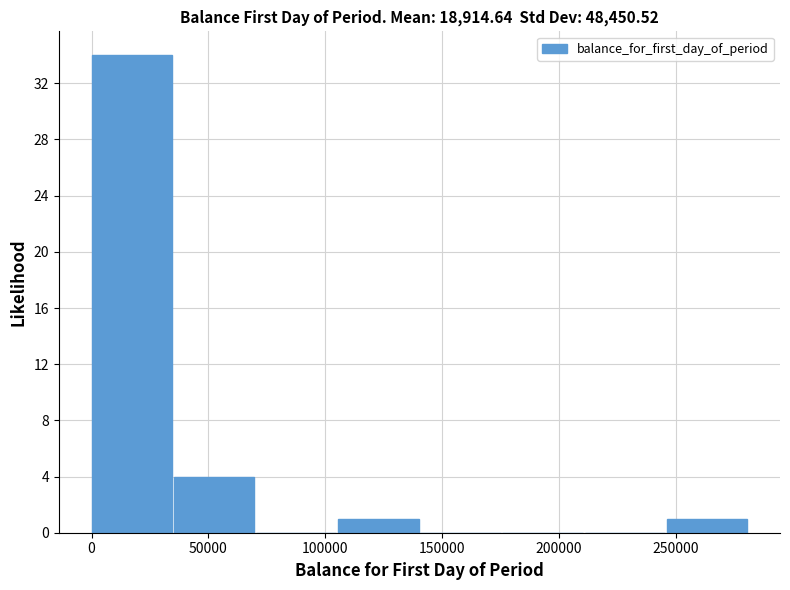

Reading left to right, list every bar in this chart as the range it spans on the x-axis followed by its height. Neither the bar edges nor the heights are printed on the chart, so give them approximately, as read against the axes.

0 to 35000: 34
35000 to 70000: 4
70000 to 105000: 0
105000 to 140000: 1
140000 to 175000: 0
175000 to 210000: 0
210000 to 245000: 0
245000 to 280000: 1